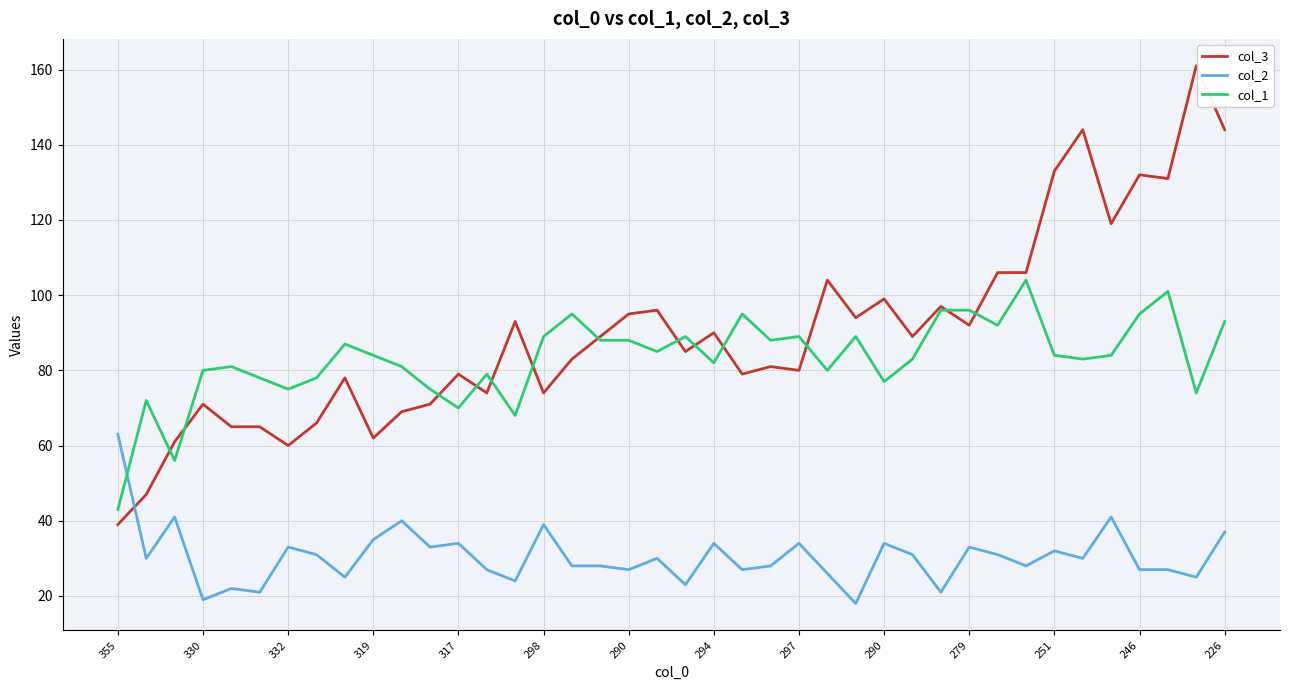

True or false: col_1 and col_3 cross at least once.

True